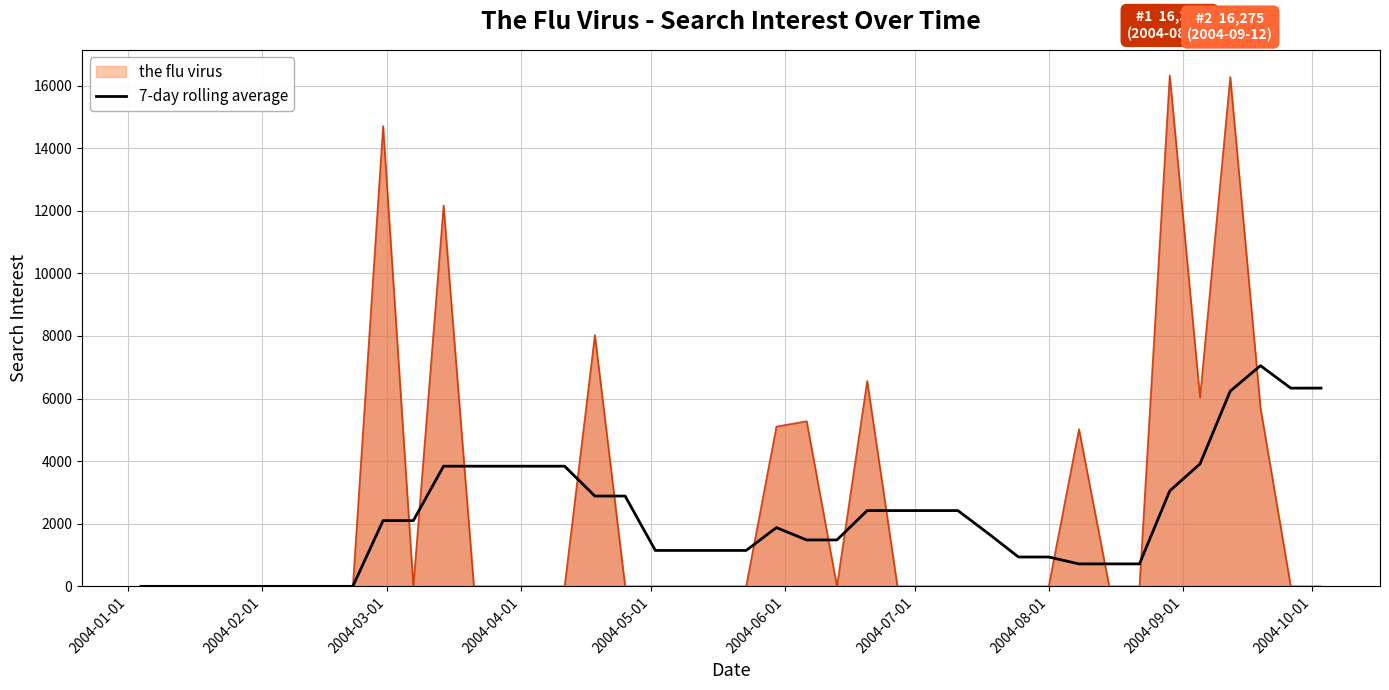

List the series in order of their peak value, lowest first.

7-day rolling average, the flu virus